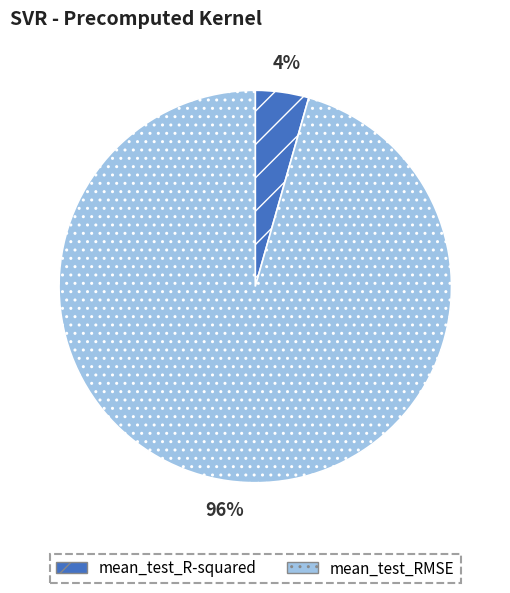

Count the number of slices in the pie.

2